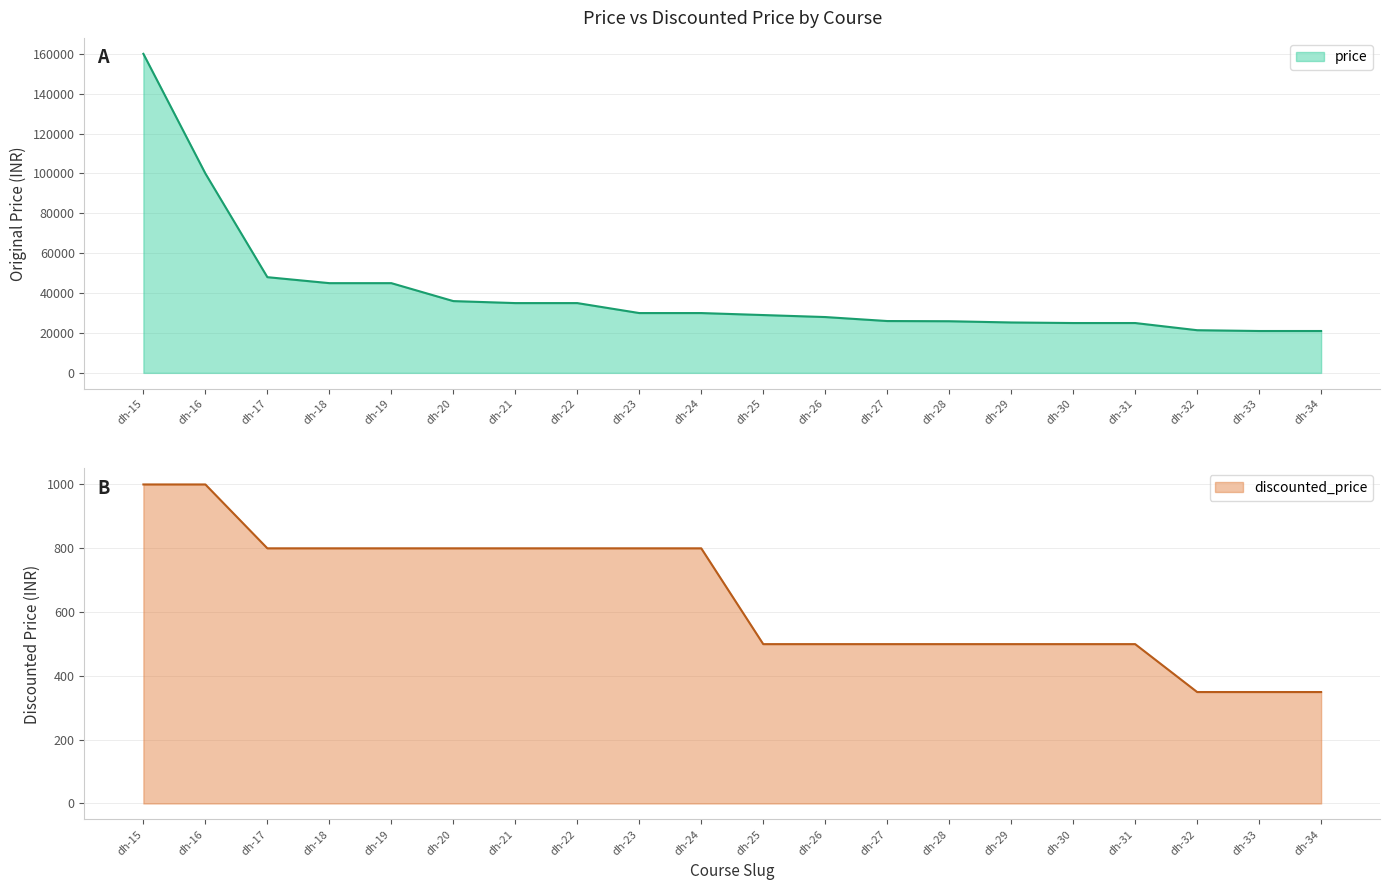

What are all the series names shown in the legend?

price, discounted_price